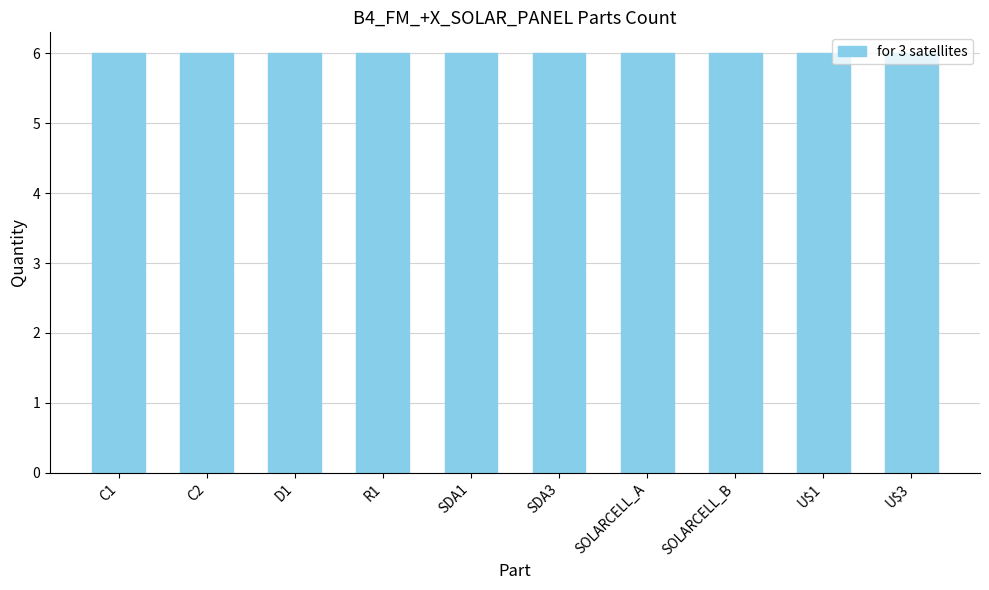

At which label is for 3 satellites closest to 6?

C1